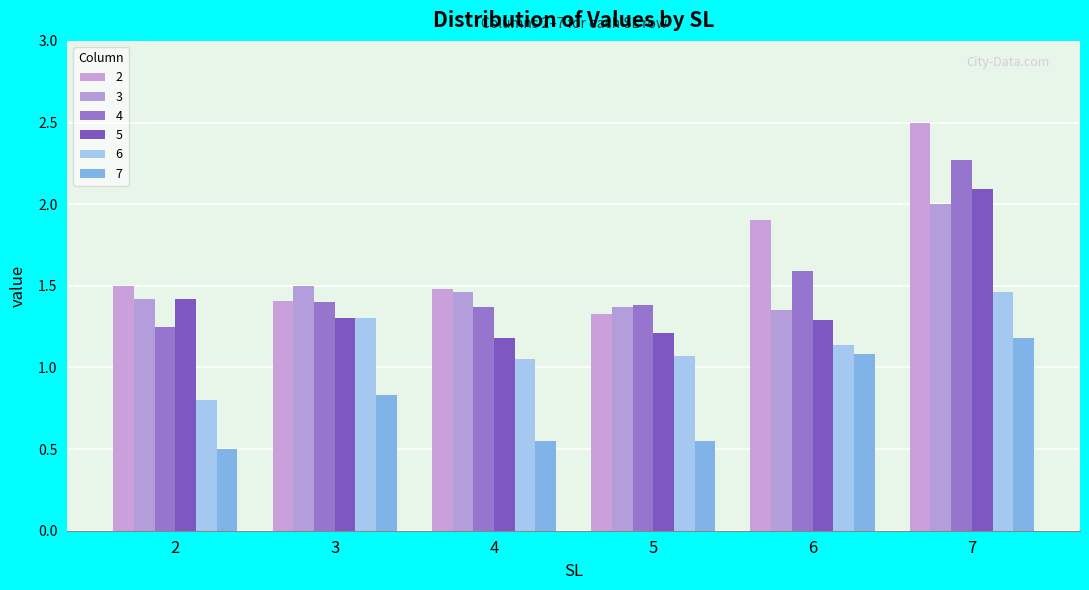

How many bars are there in each group?

6